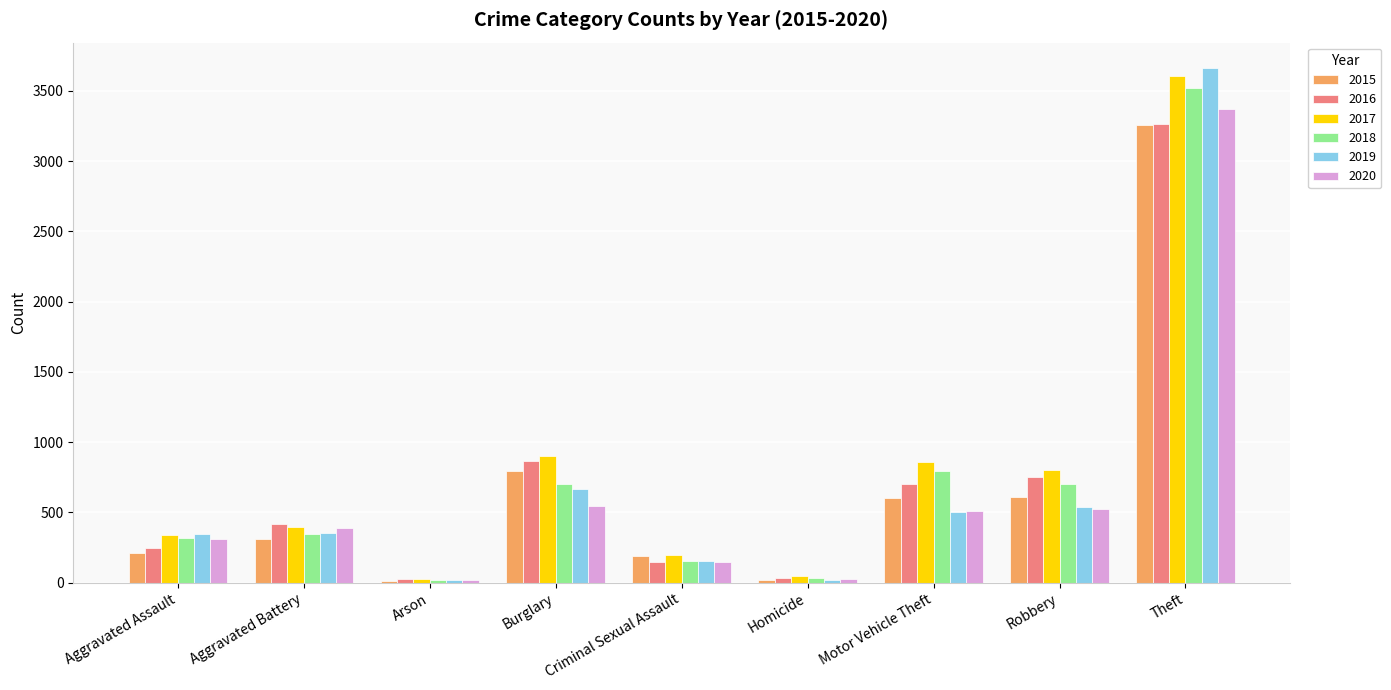

At which label does 2018 reach its peak?

Theft